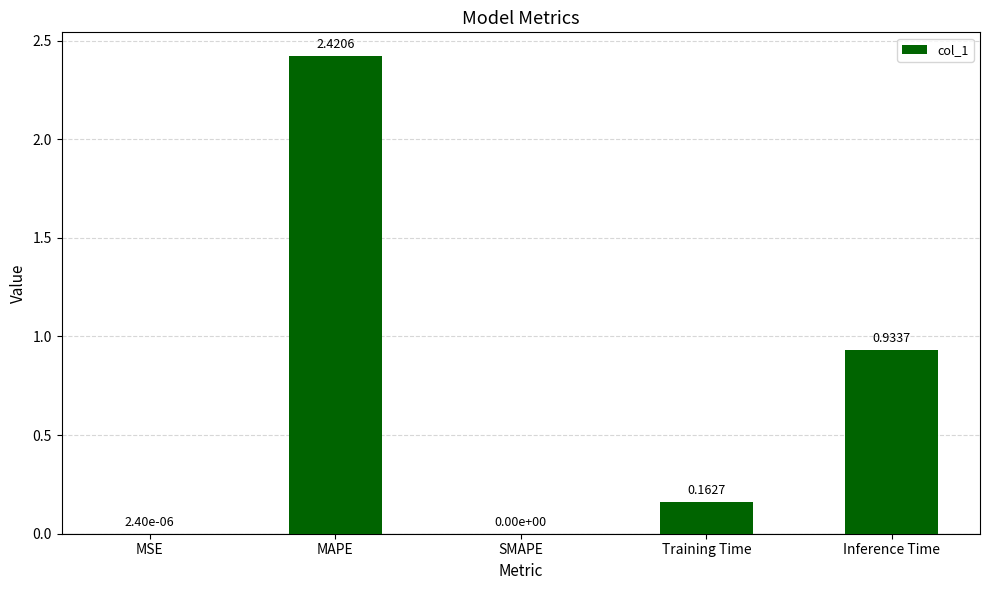

Which has a higher value, SMAPE or MAPE?

MAPE